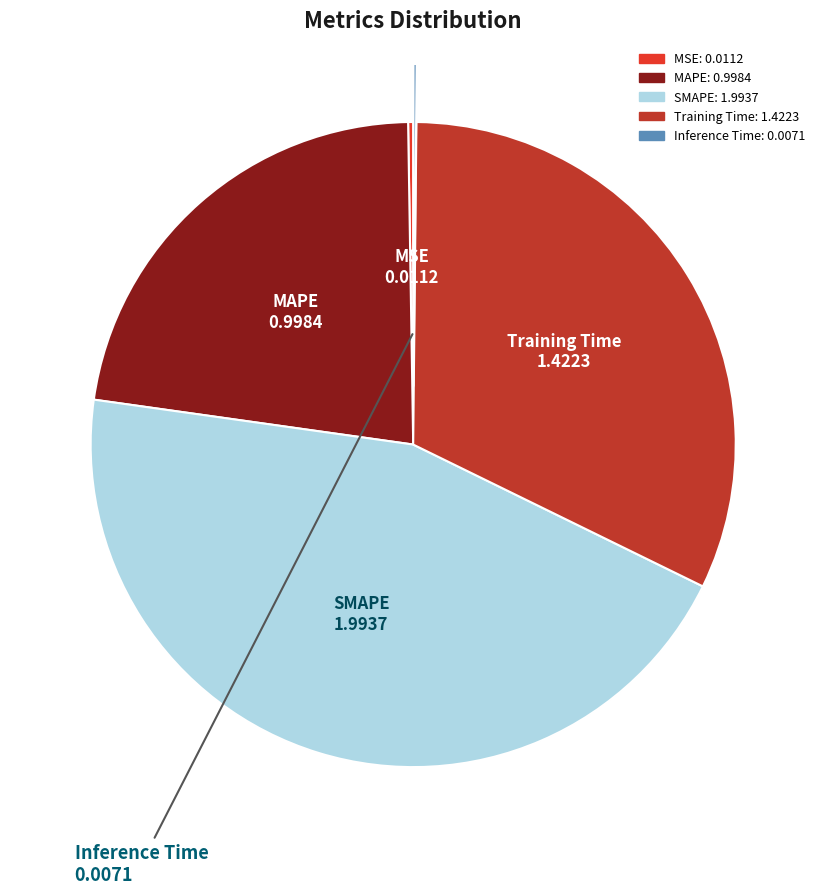

Which category has the biggest portion of the pie?

SMAPE